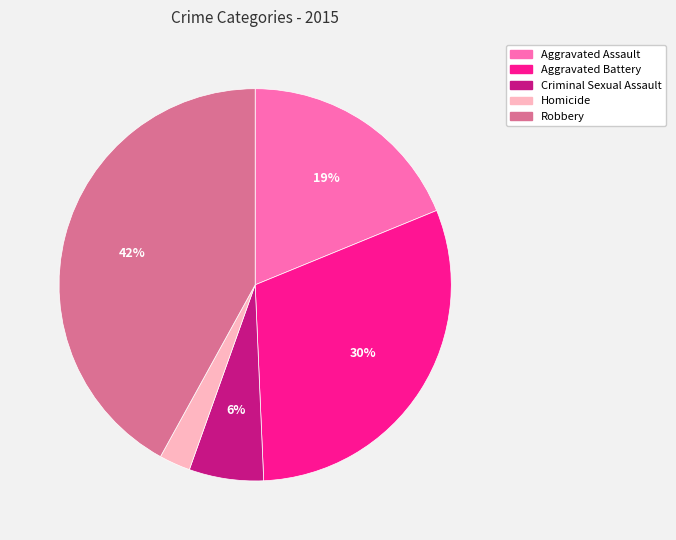

To the nearest percent, what is the average slice percentage?

20%